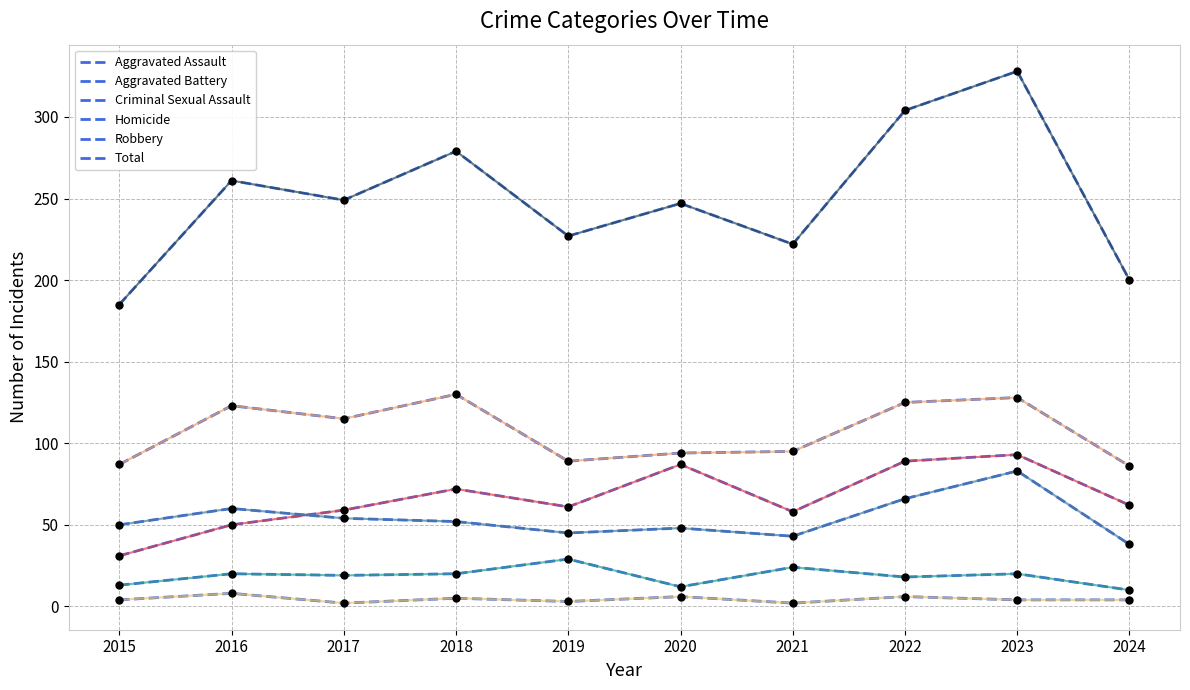

Reading right to left, transcribe all the data shown in this chart.

Aggravated Assault: 2024=62	2023=93	2022=89	2021=58	2020=87	2019=61	2018=72	2017=59	2016=50	2015=31
Aggravated Battery: 2024=38	2023=83	2022=66	2021=43	2020=48	2019=45	2018=52	2017=54	2016=60	2015=50
Criminal Sexual Assault: 2024=10	2023=20	2022=18	2021=24	2020=12	2019=29	2018=20	2017=19	2016=20	2015=13
Homicide: 2024=4	2023=4	2022=6	2021=2	2020=6	2019=3	2018=5	2017=2	2016=8	2015=4
Robbery: 2024=86	2023=128	2022=125	2021=95	2020=94	2019=89	2018=130	2017=115	2016=123	2015=87
Total: 2024=200	2023=328	2022=304	2021=222	2020=247	2019=227	2018=279	2017=249	2016=261	2015=185